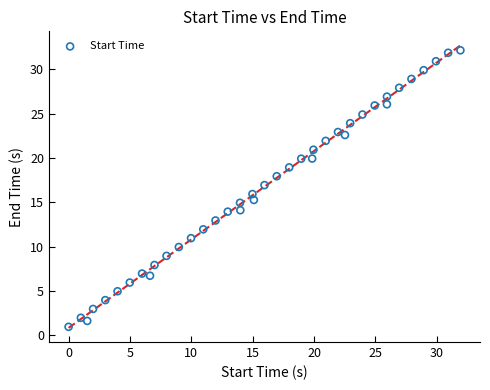

What is the range of Y values (max minus min)?

31.2